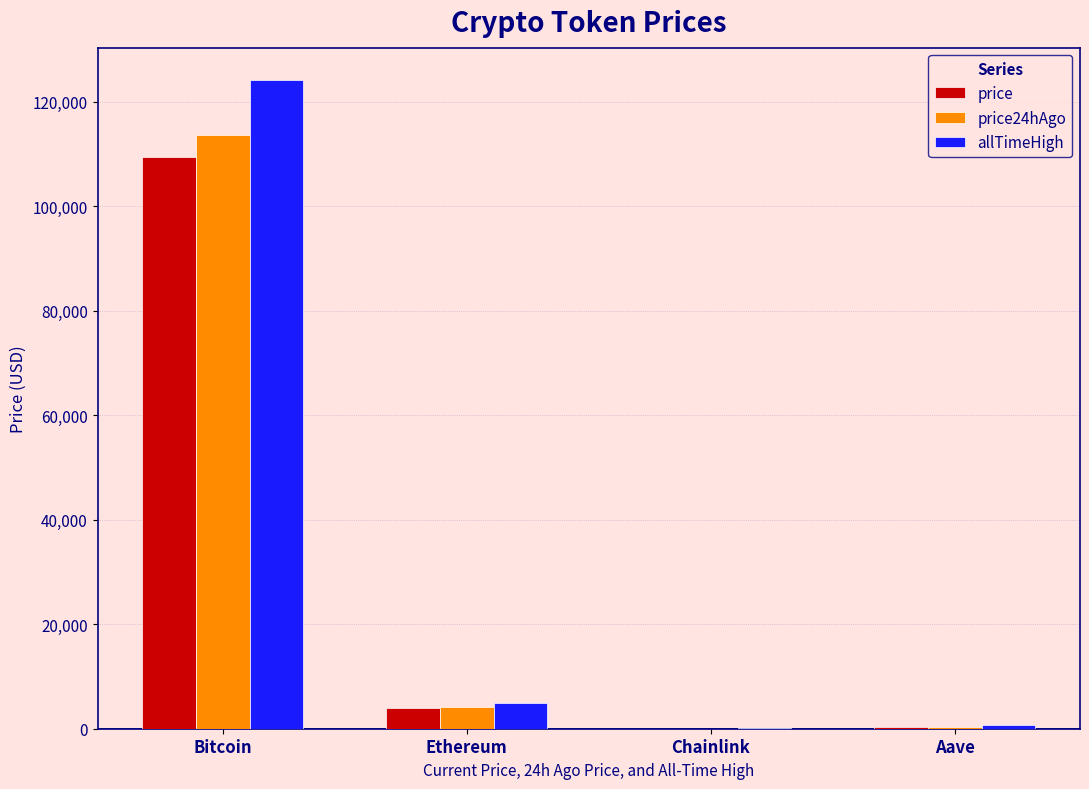

At which category is the sum across all series the highest?

Bitcoin